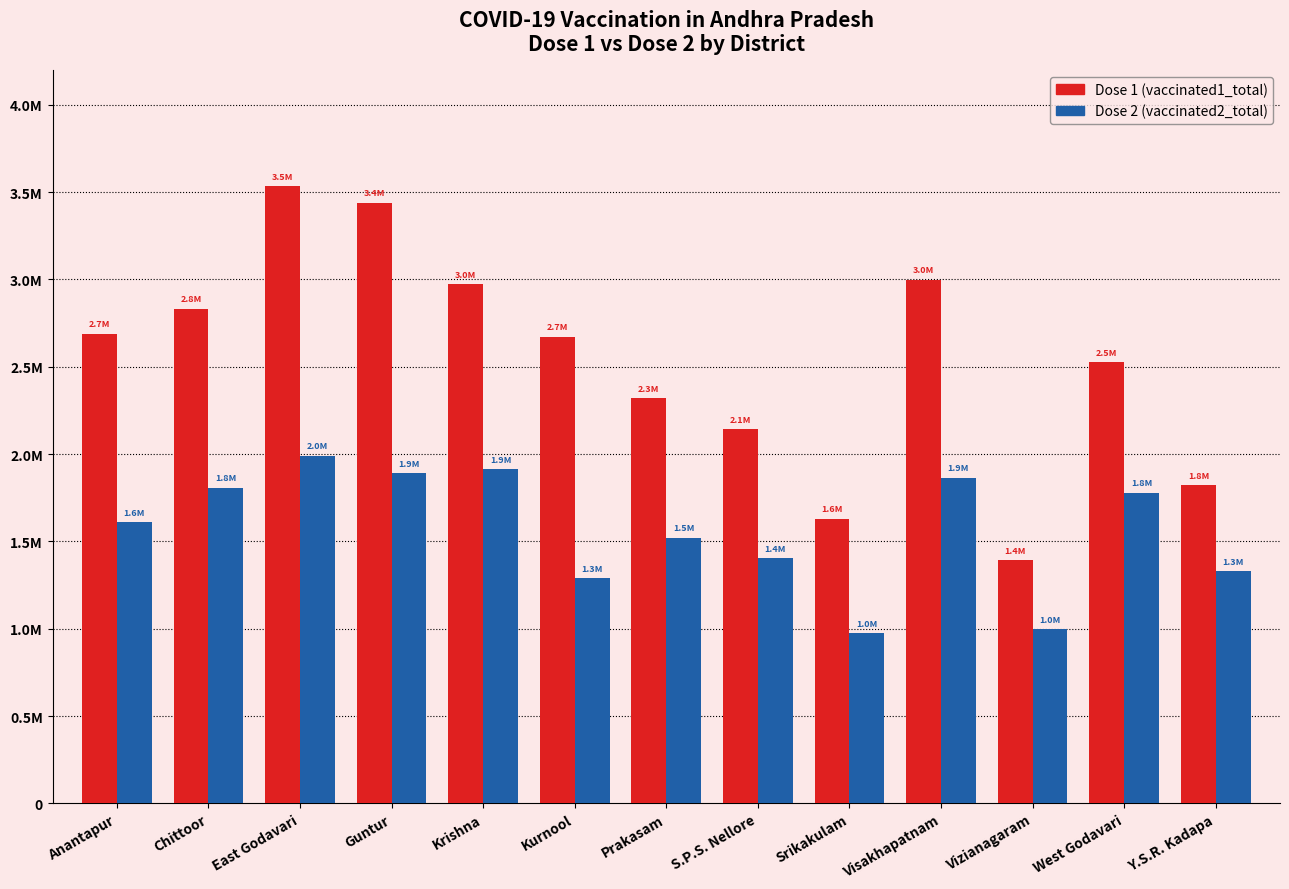

At which category is the sum across all series the highest?

East Godavari